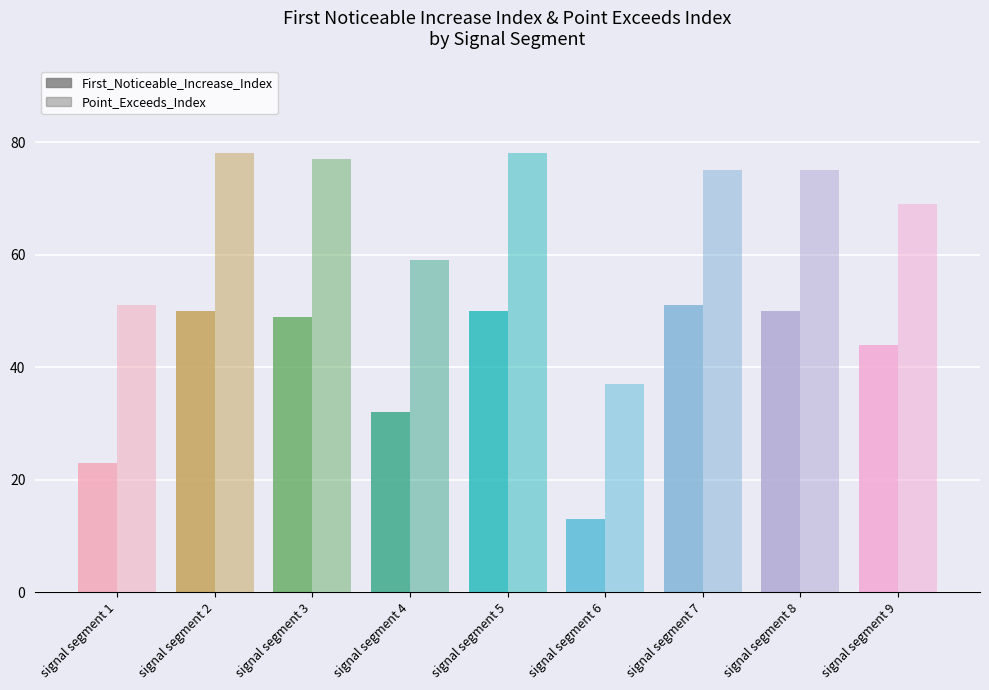

Is it true that Point_Exceeds_Index equals 35 at signal segment 1?

False